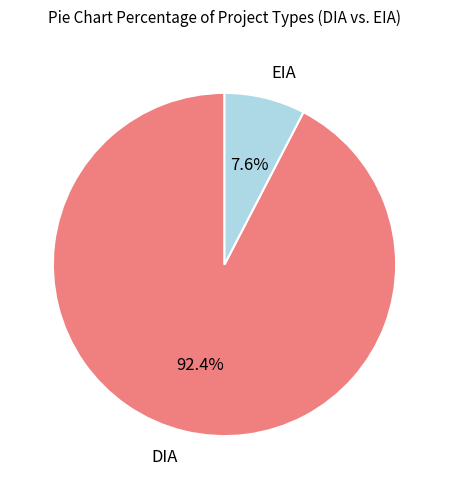

Which category accounts for the majority?

DIA